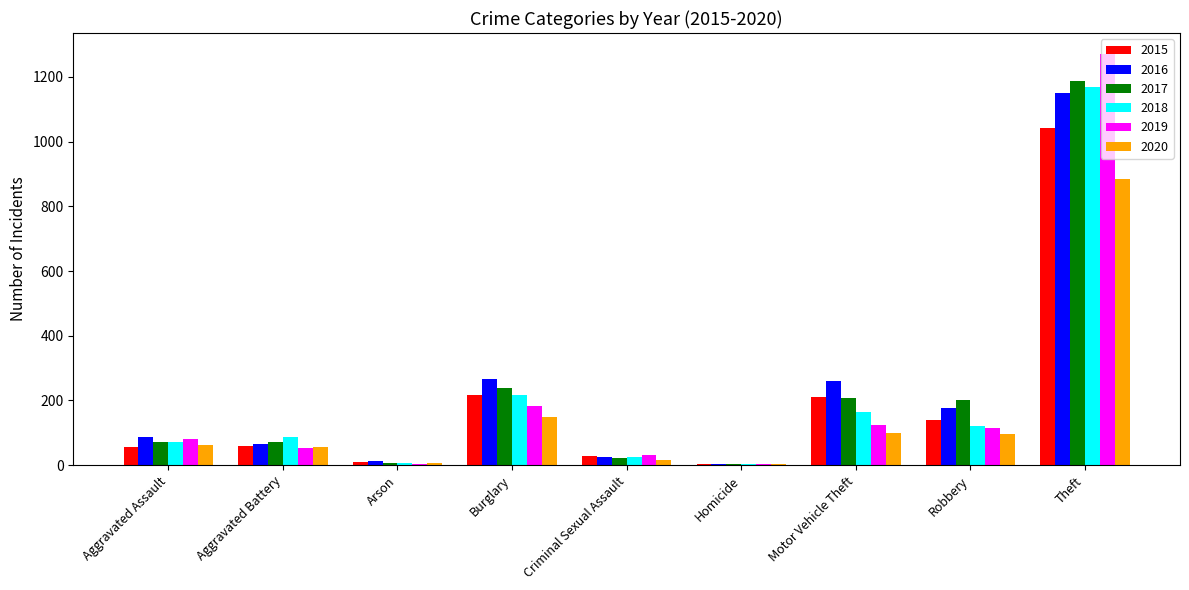

At which category does the chart reach its peak across all series?

Theft